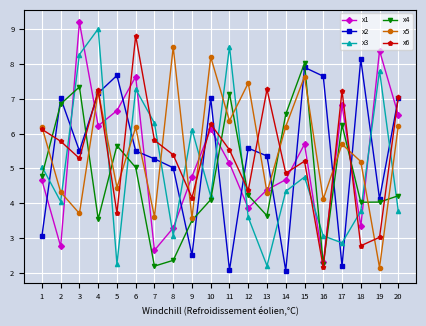

The x6 series shows 8.8 at 10. True or false?

False